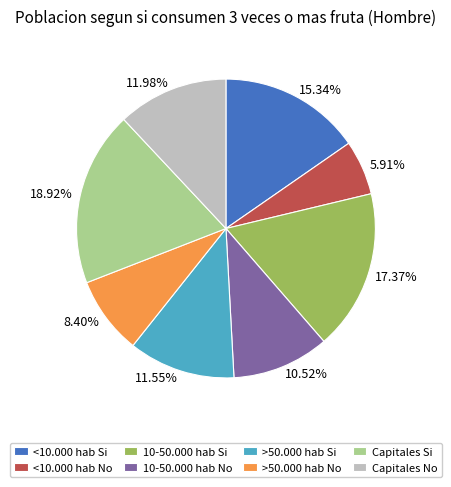

Is it true that >50.000 hab No is 20% of the pie?

False